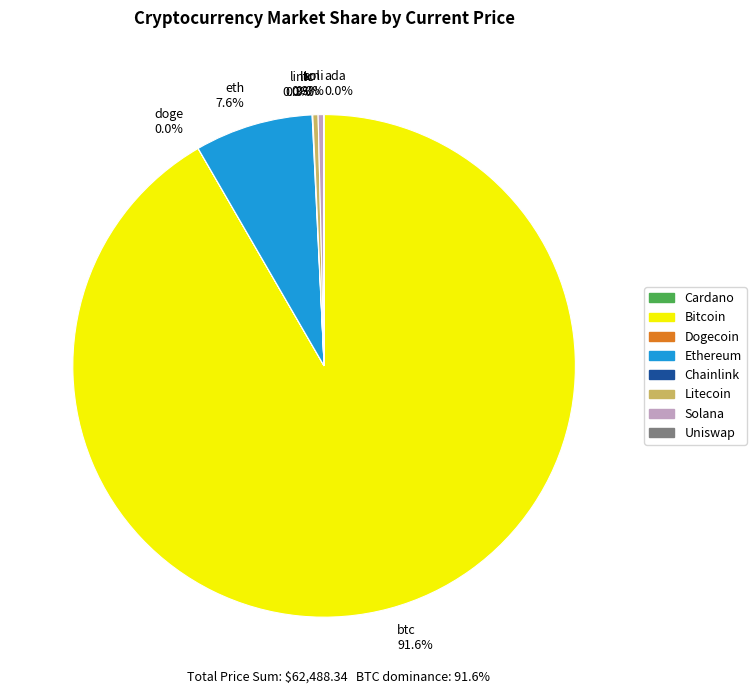

Which slice represents more than half of the pie?

btc